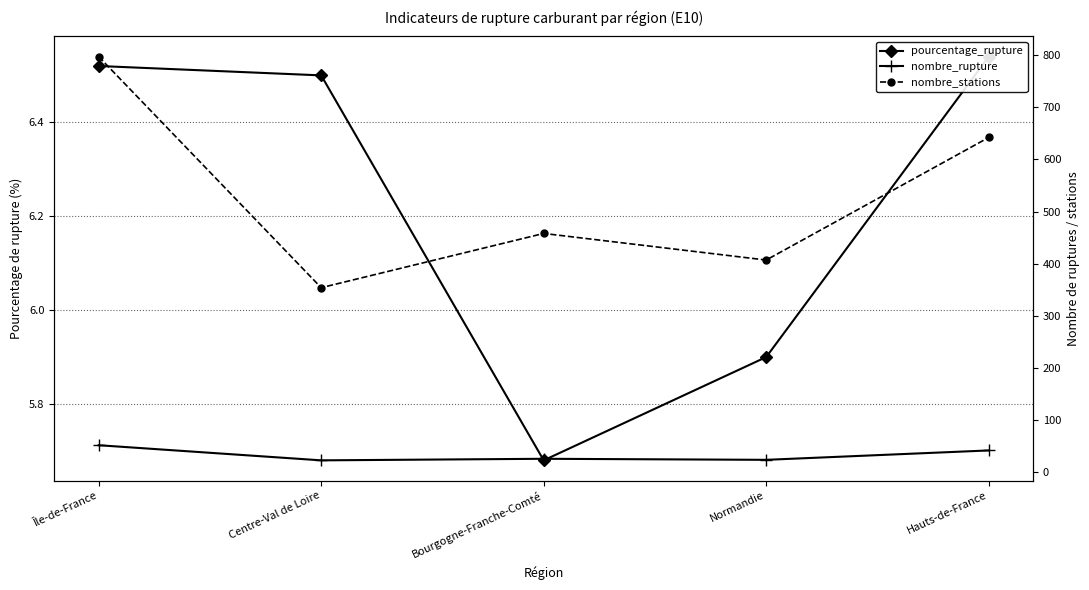

Reading left to right, what are all the values shown in this chart?

pourcentage_rupture: Île-de-France=6.5	Centre-Val de Loire=6.5	Bourgogne-Franche-Comté=5.7	Normandie=5.9	Hauts-de-France=6.5
nombre_rupture: Île-de-France=52.0	Centre-Val de Loire=23.0	Bourgogne-Franche-Comté=26.0	Normandie=24.0	Hauts-de-France=42.0
nombre_stations: Île-de-France=797.0	Centre-Val de Loire=354.0	Bourgogne-Franche-Comté=458.0	Normandie=407.0	Hauts-de-France=642.0